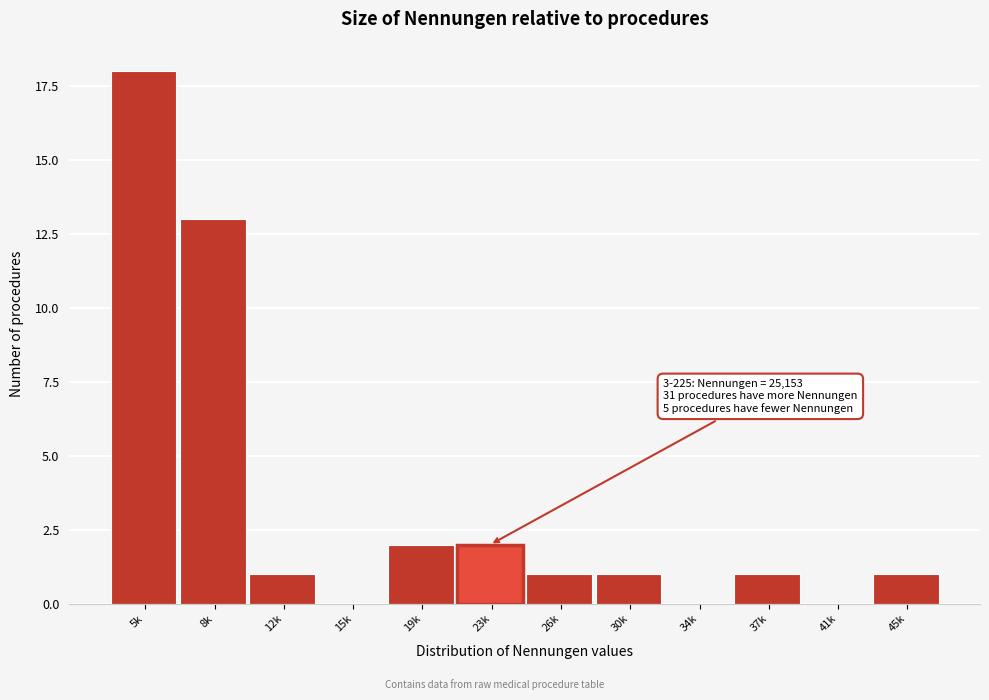

Reading left to right, transcribe all the data shown in this chart.

5k=18	8k=13	12k=1	15k=0	19k=2	23k=2	26k=1	30k=1	34k=0	37k=1	41k=0	45k=1